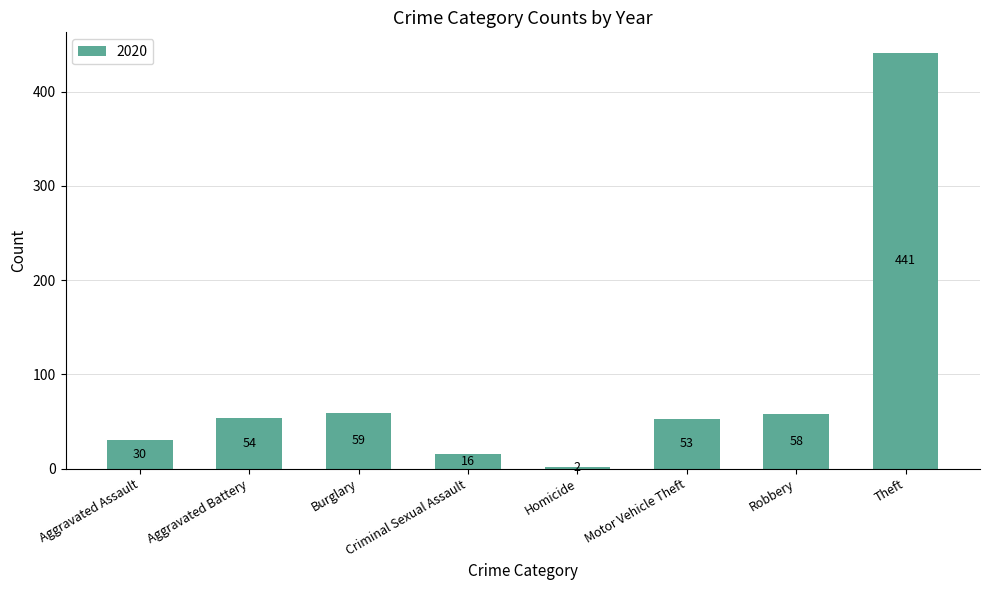

Between Aggravated Battery and Burglary, which is larger?

Burglary